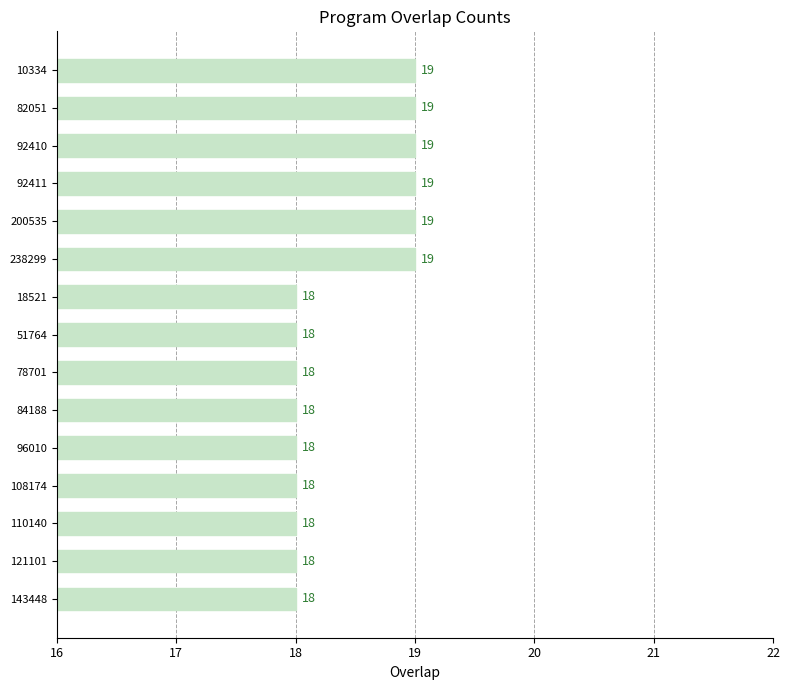

True or false: the data shows 30 at 51764.

False